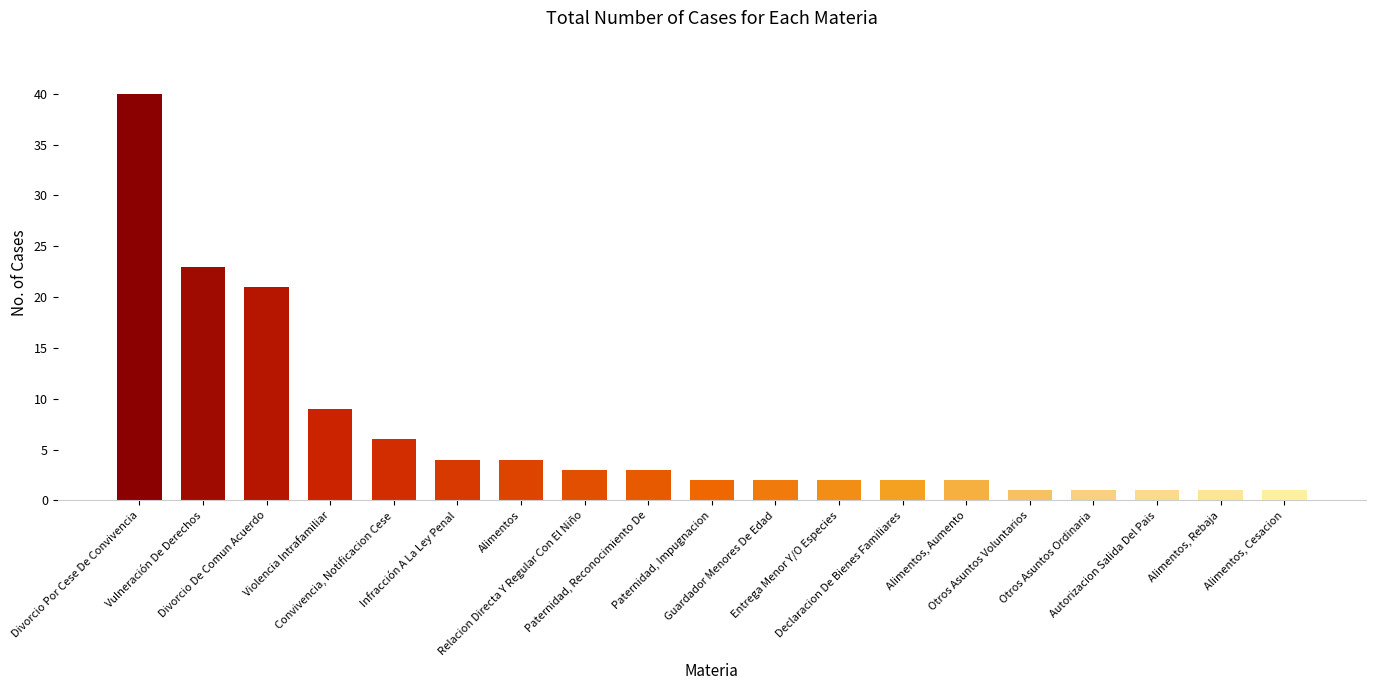

What is the difference between the second highest and minimum values?

22